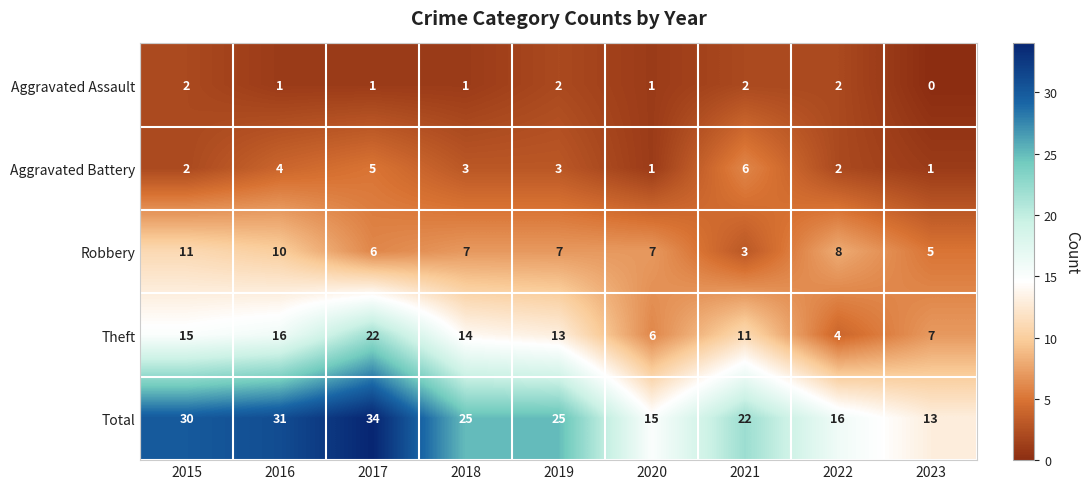

Where is Theft nearest to the value 13?

2019